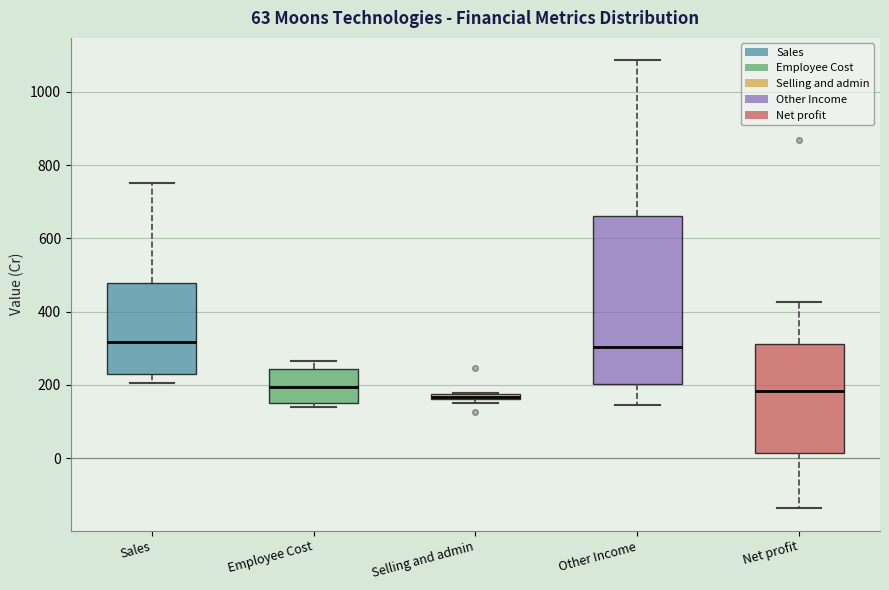

Which box is the tallest, from its lower edge to its upper edge?

Other Income